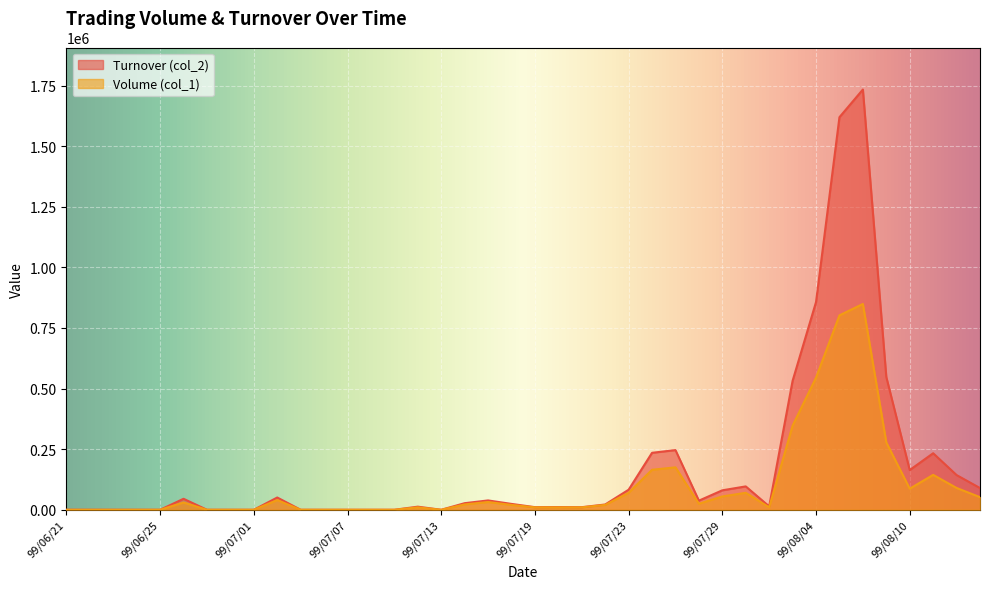

What is the maximum value shown in the chart?

1733670